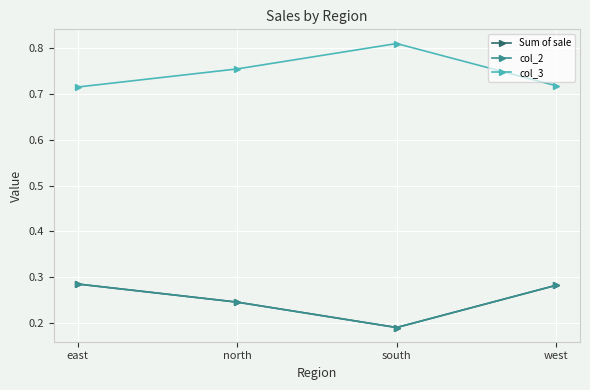

Which series has the largest total across all categories?

col_3